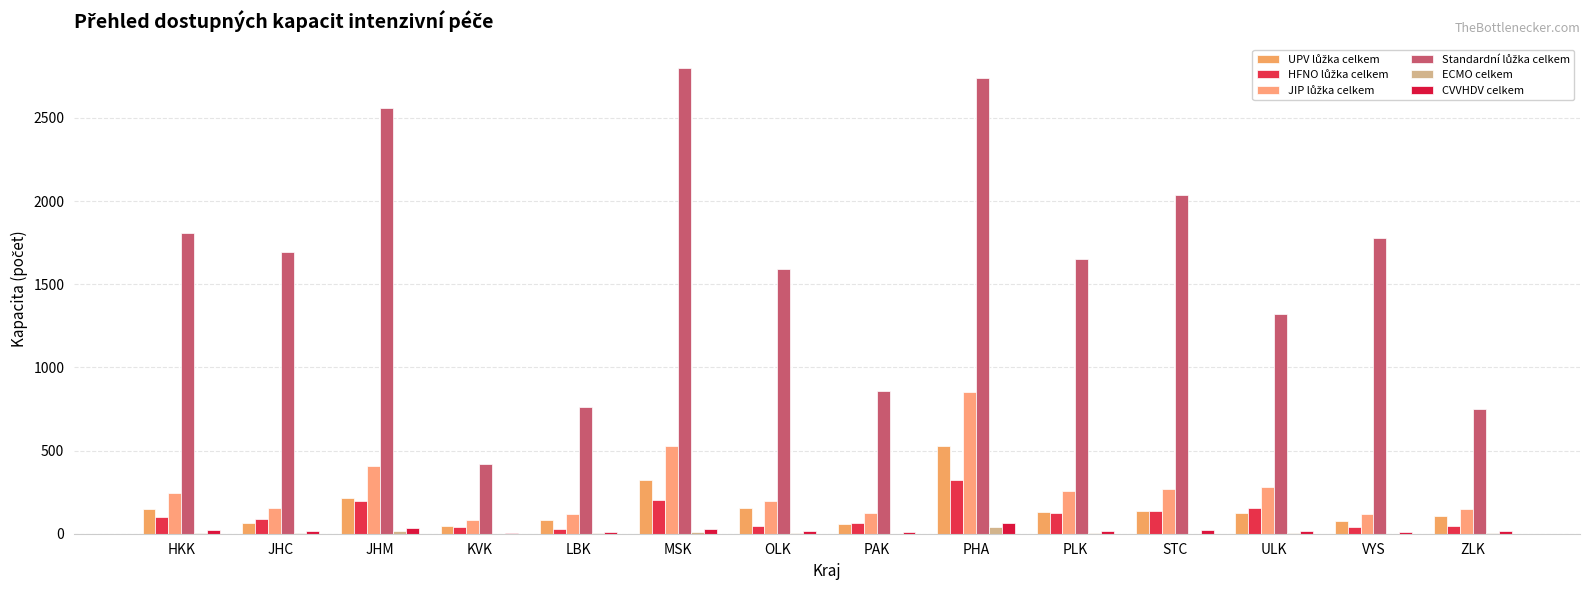

What position from the left is ULK?

12